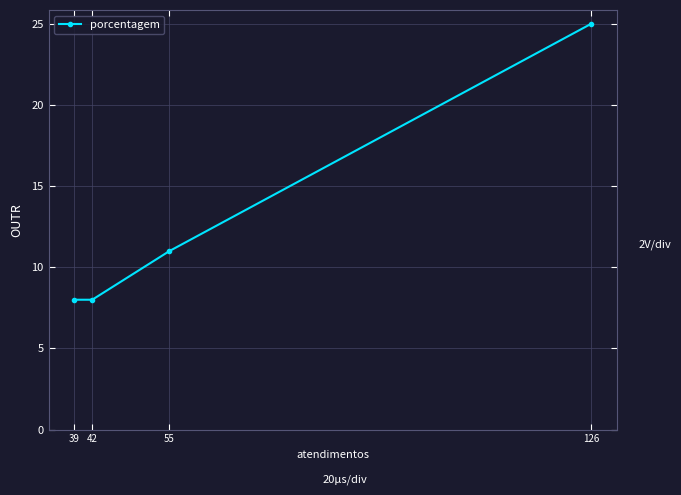

Rank the categories by value from lowest to highest.

42, 39, 55, 126